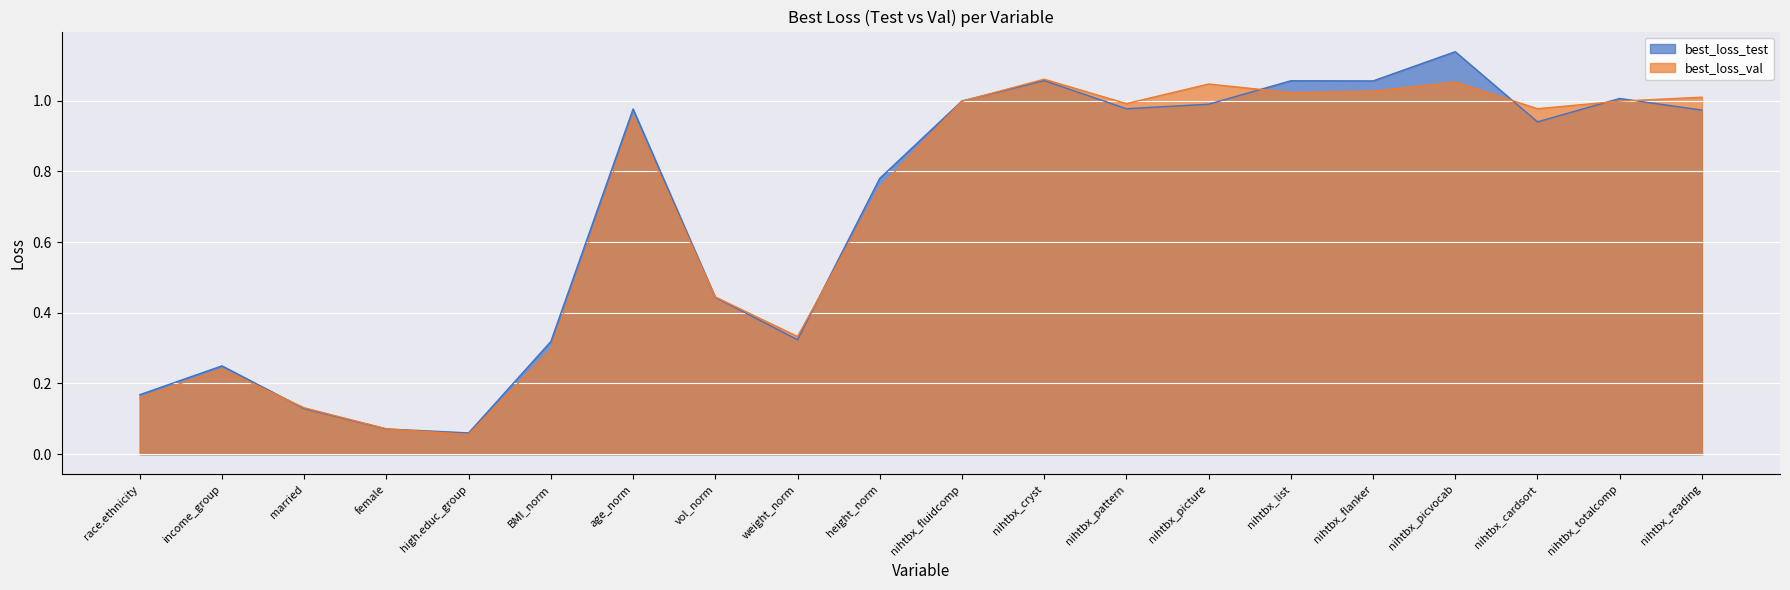

Reading left to right, transcribe all the data shown in this chart.

best_loss_test: 0.2	0.2	0.1	0.1	0.1	0.3	1.0	0.4	0.3	0.8	1.0	1.1	1.0	1.0	1.1	1.1	1.1	0.9	1.0	1.0
best_loss_val: 0.2	0.2	0.1	0.1	0.1	0.3	1.0	0.4	0.3	0.8	1.0	1.1	1.0	1.0	1.0	1.0	1.1	1.0	1.0	1.0